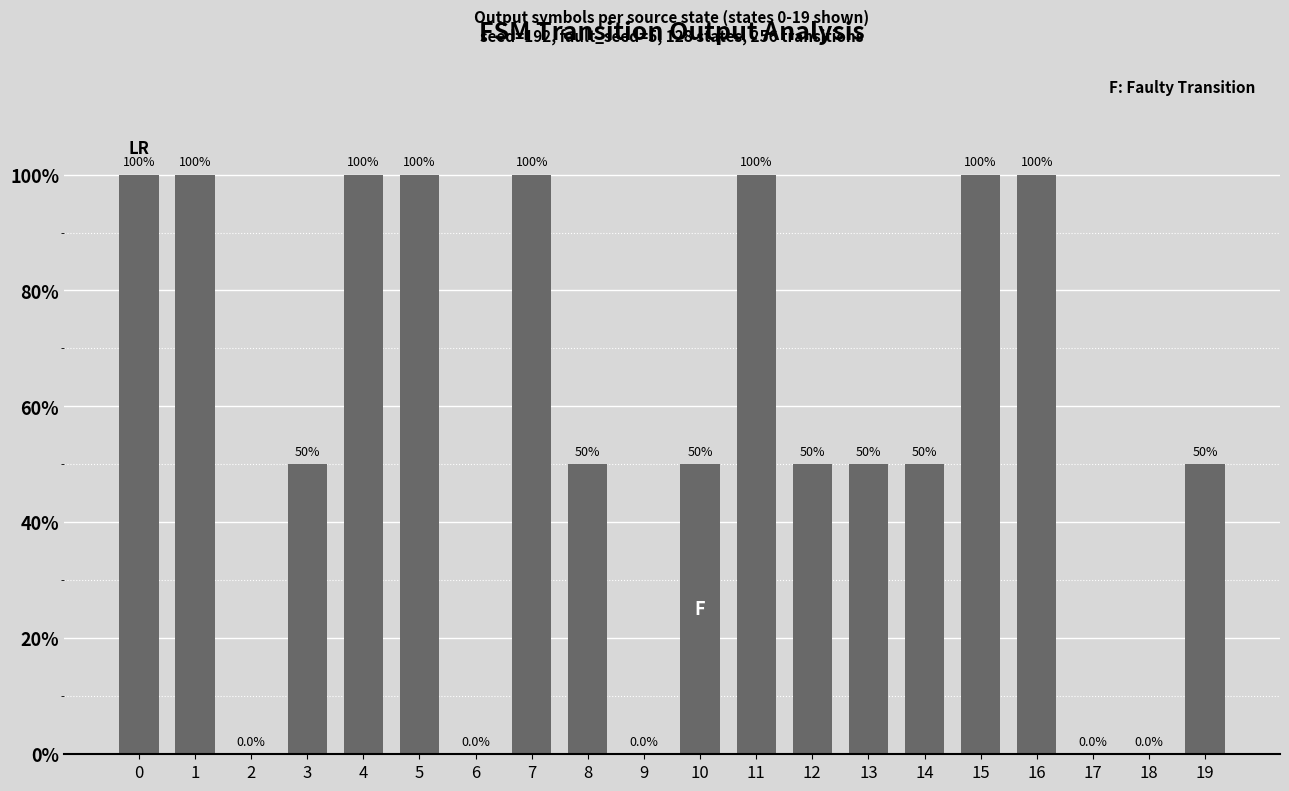

What is the maximum value shown in the chart?

100